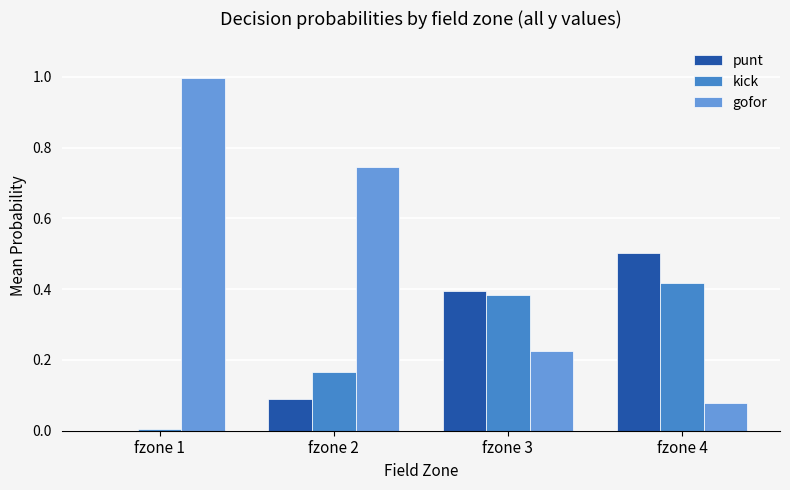

The punt series shows 0.6 at fzone 3. True or false?

False